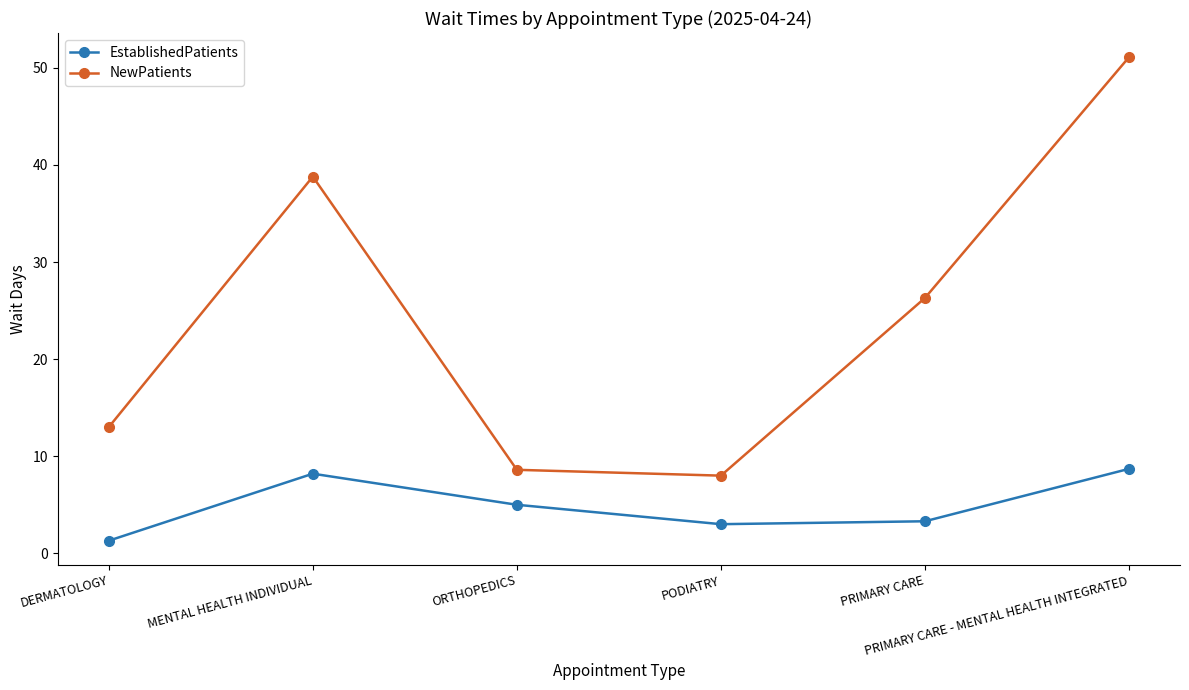

At PRIMARY CARE, list the series in order from smallest to largest.

EstablishedPatients, NewPatients